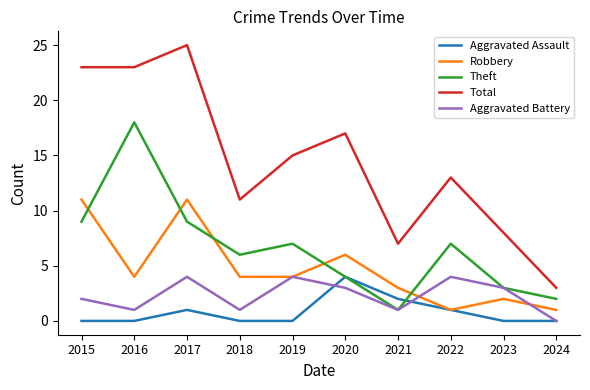

True or false: Aggravated Battery and Total intersect in this chart.

False